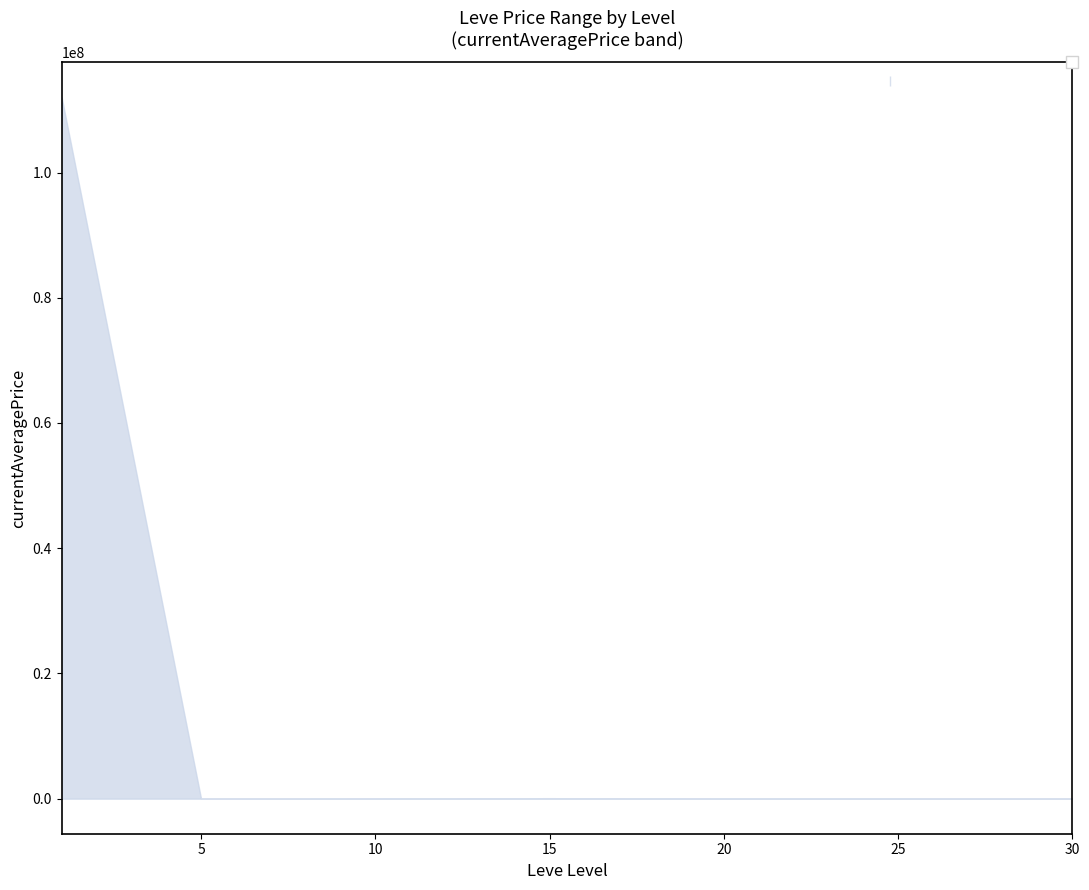

What is the difference between the second highest and minimum values in the currentAveragePrice_upper series?

65008.2